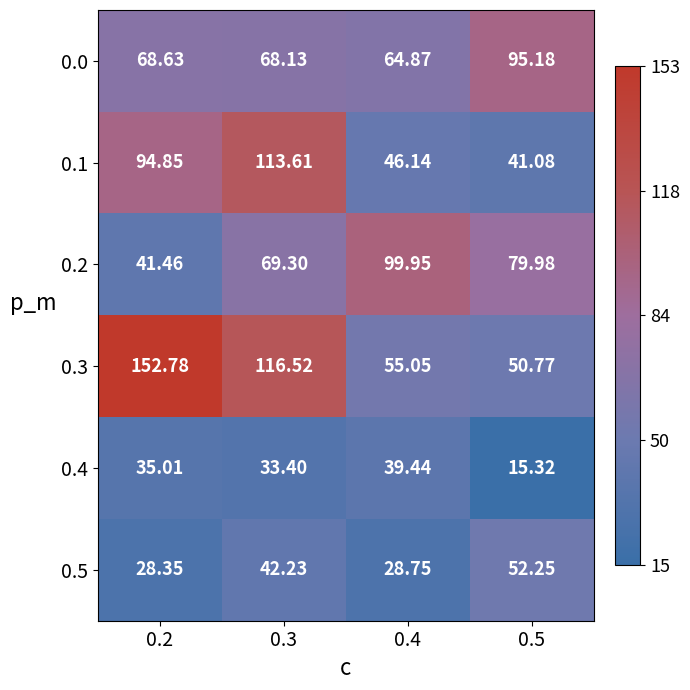

Is the value of 0.5 at 0.5 greater than the value of 0.4 at 0.4?

Yes